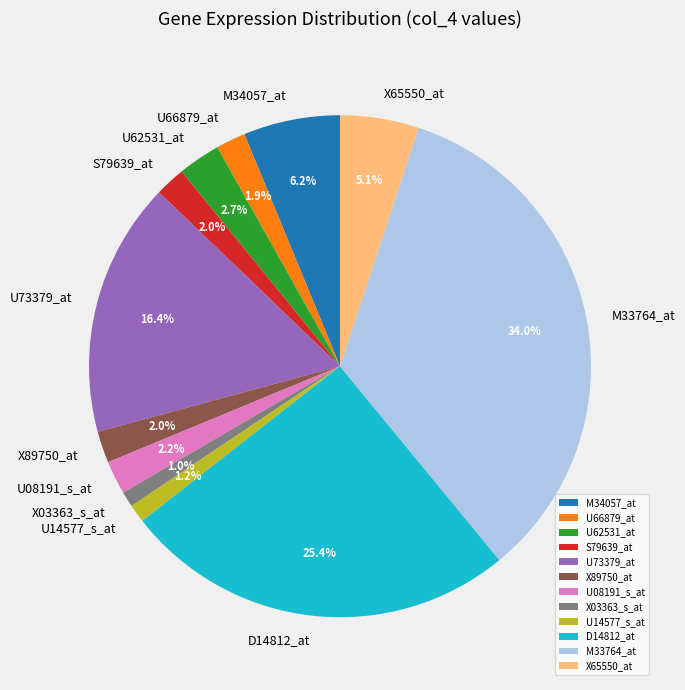

Which category has the biggest portion of the pie?

M33764_at